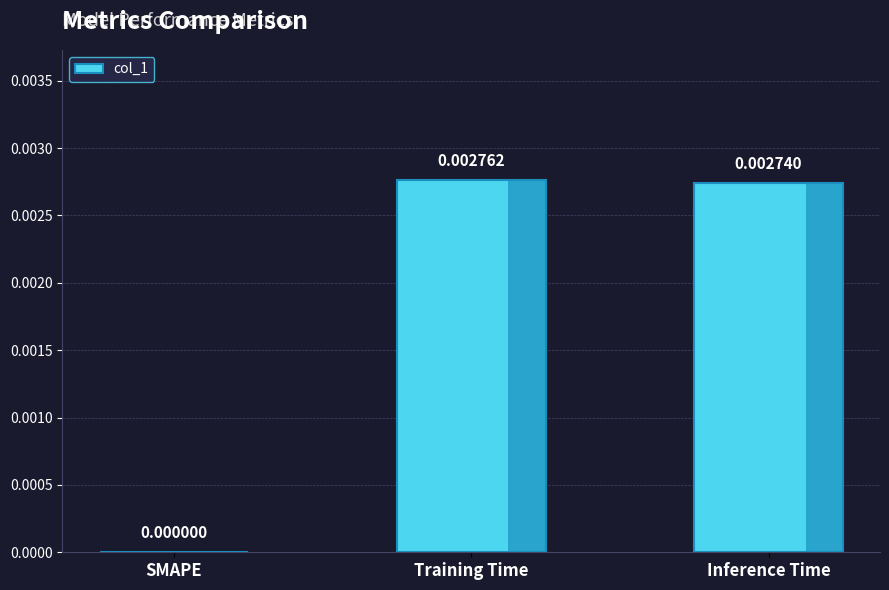

Which category has the highest value across all series?

Training Time